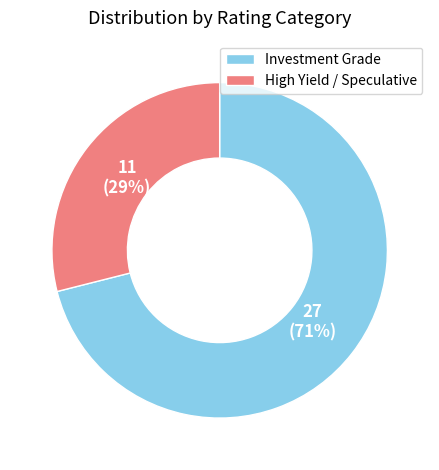

To the nearest percent, what is the average slice percentage?

50%